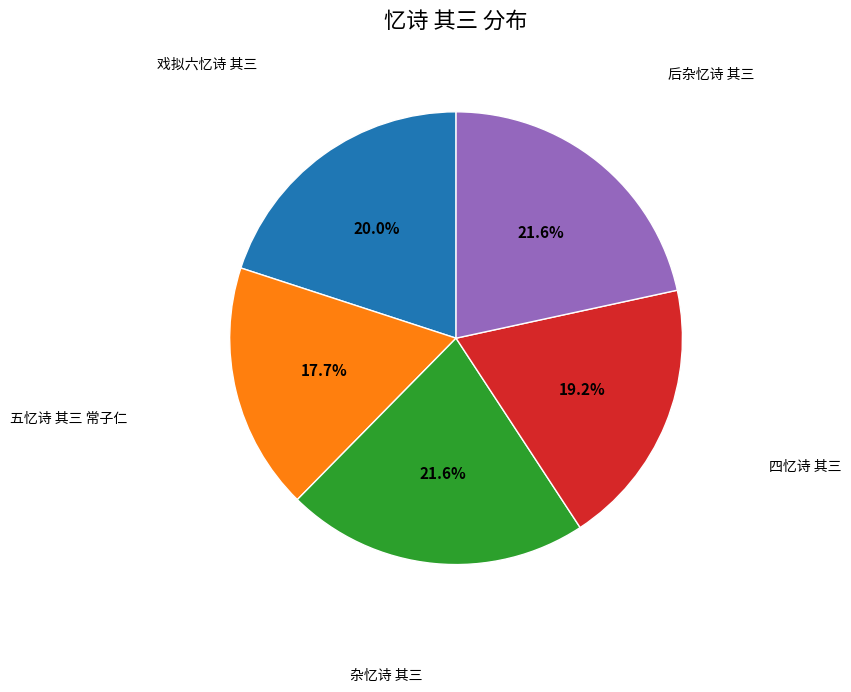

Does any single category account for the majority?

No